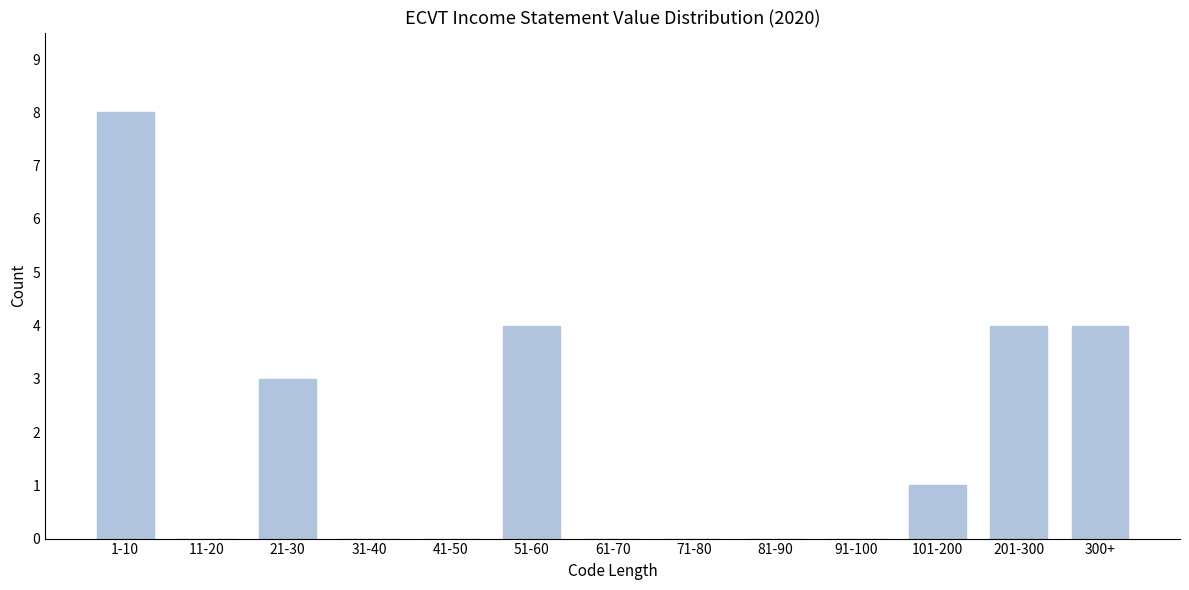

Reading left to right, list all the values displayed in this chart.

1-10=8	11-20=0	21-30=3	31-40=0	41-50=0	51-60=4	61-70=0	71-80=0	81-90=0	91-100=0	101-200=1	201-300=4	300+=4